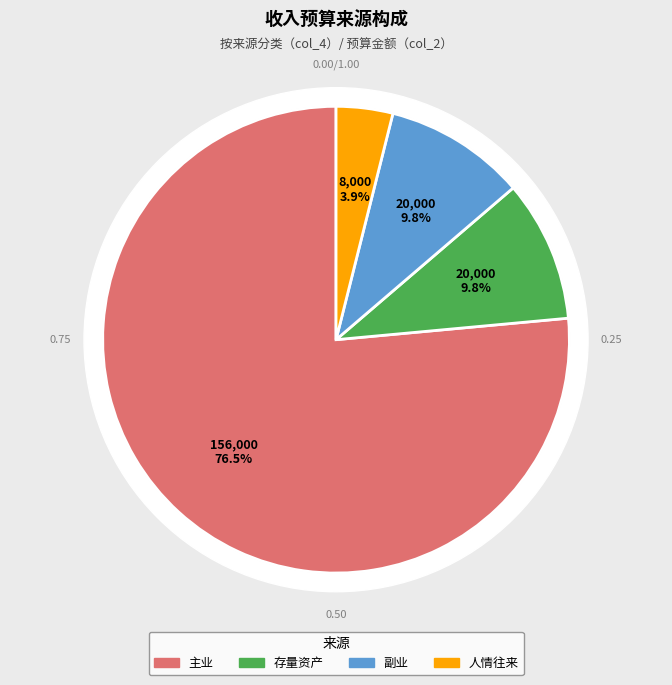

Approximately how many times larger is the value at 人情往来 compared to 副业?

0.4